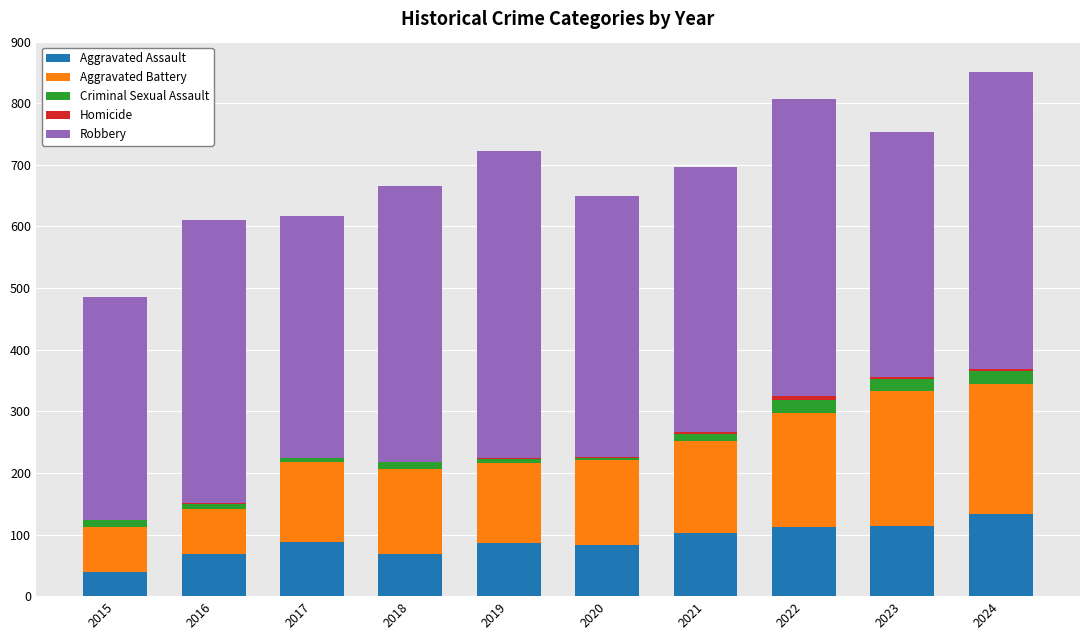

At which category is the sum across all series the highest?

2024